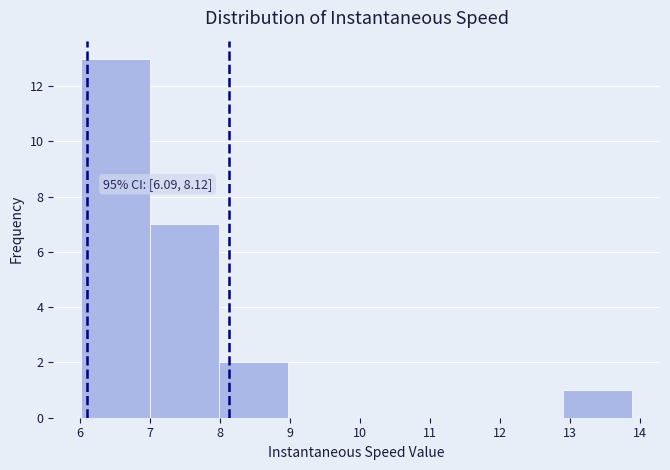

Over which range of the x-axis is the bar tallest?

6.0 to 7.0